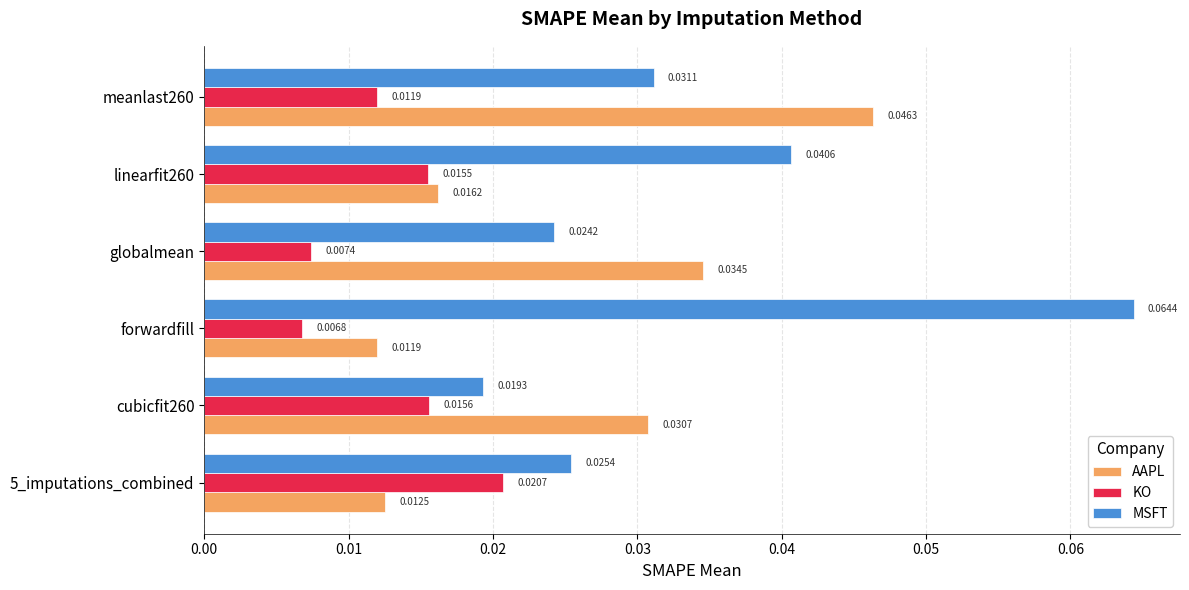

At which category is the sum across all series the highest?

meanlast260